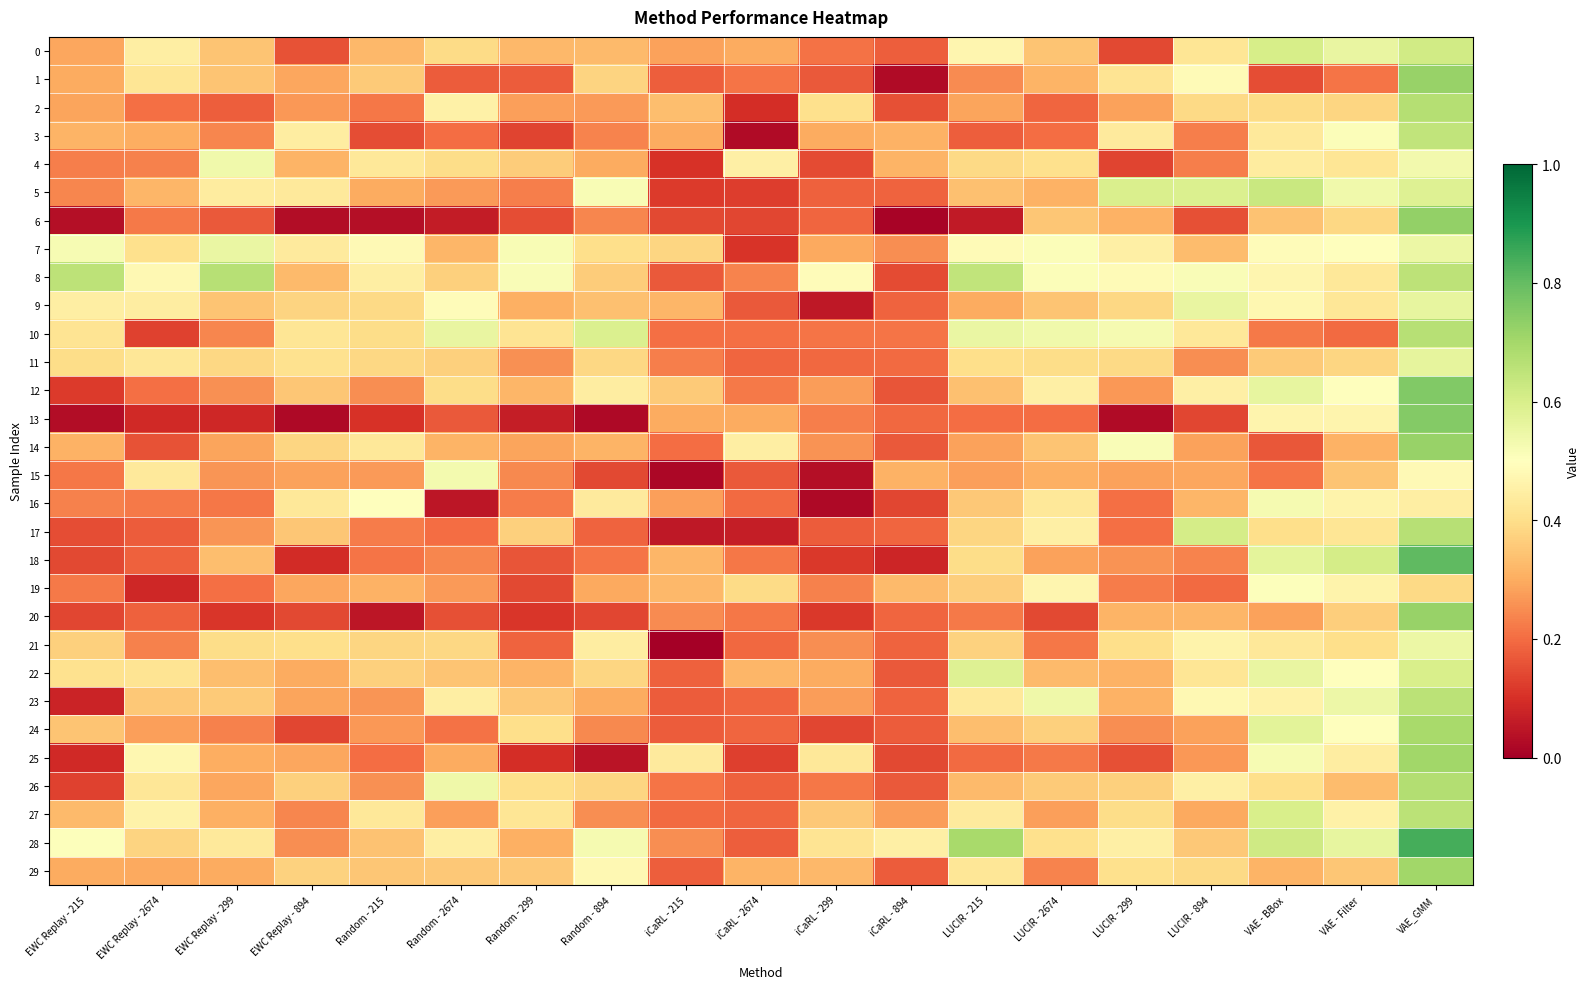

Between EWC Replay - 894 and EWC Replay - 215, which is larger?

EWC Replay - 215